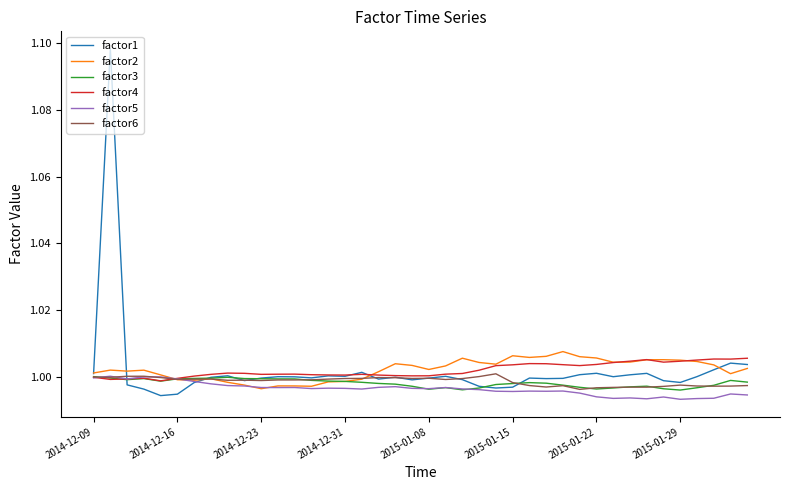

Which series has the largest range (max minus min)?

factor1